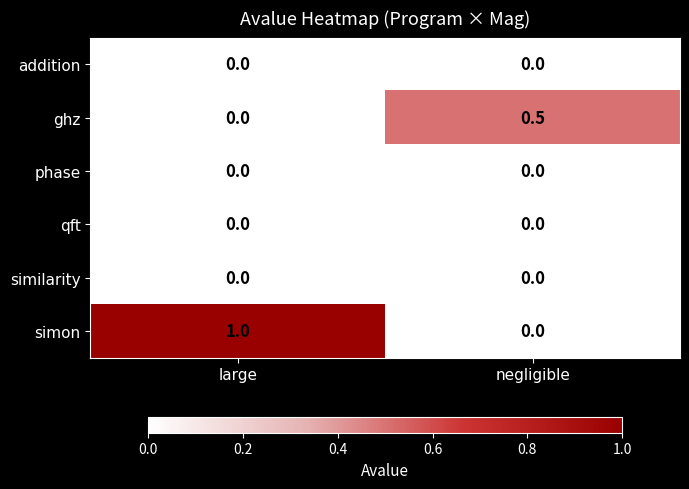

What is the total value across all series at negligible?

0.5